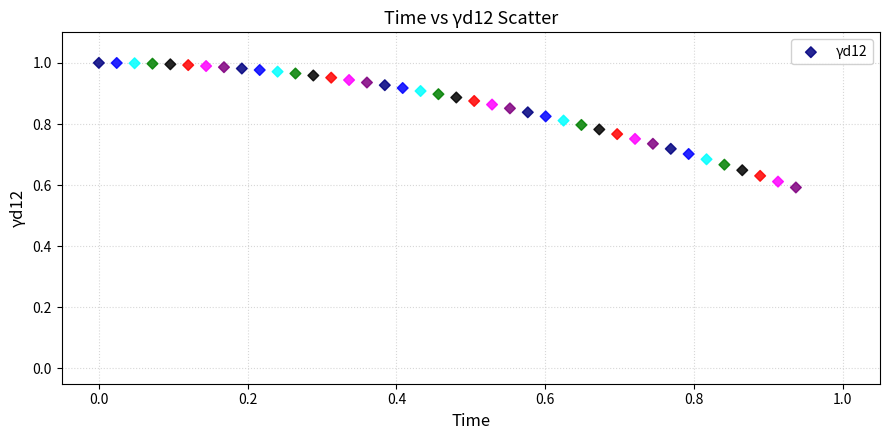

What is the range of Y values (max minus min)?

0.4